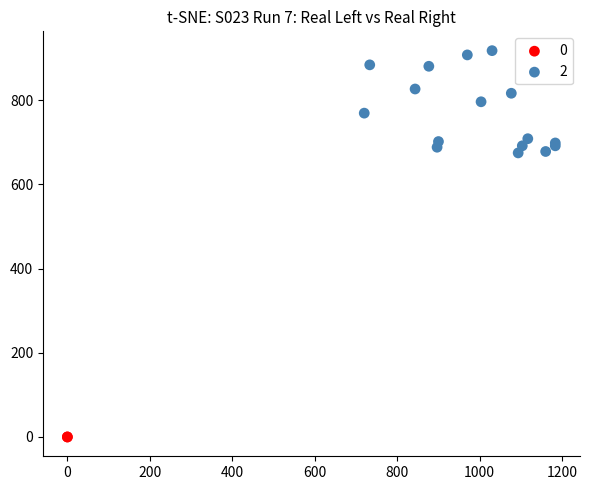

Which series reaches the minimum Y coordinate?

0